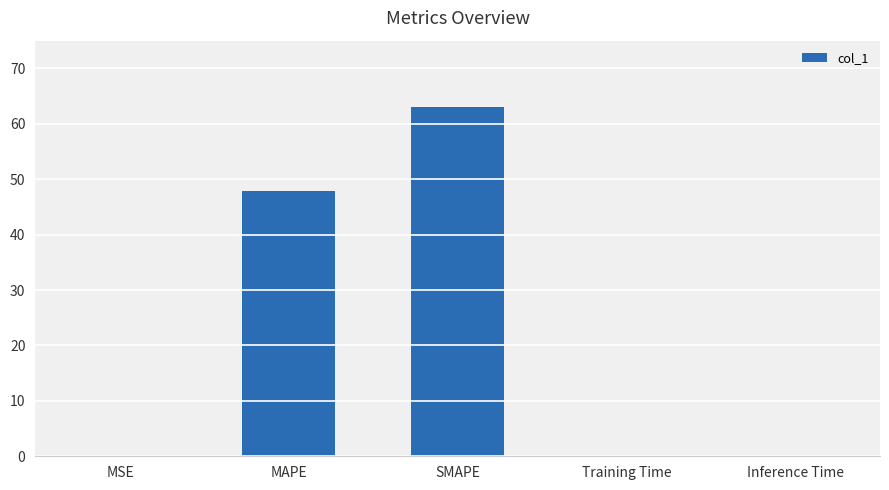

What is the sum of all values?

111.0